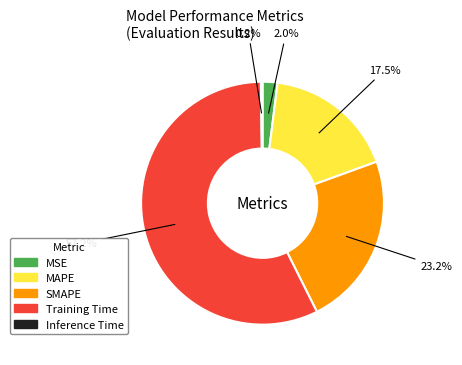

What percentage is NOT represented by MAPE?

82.5%